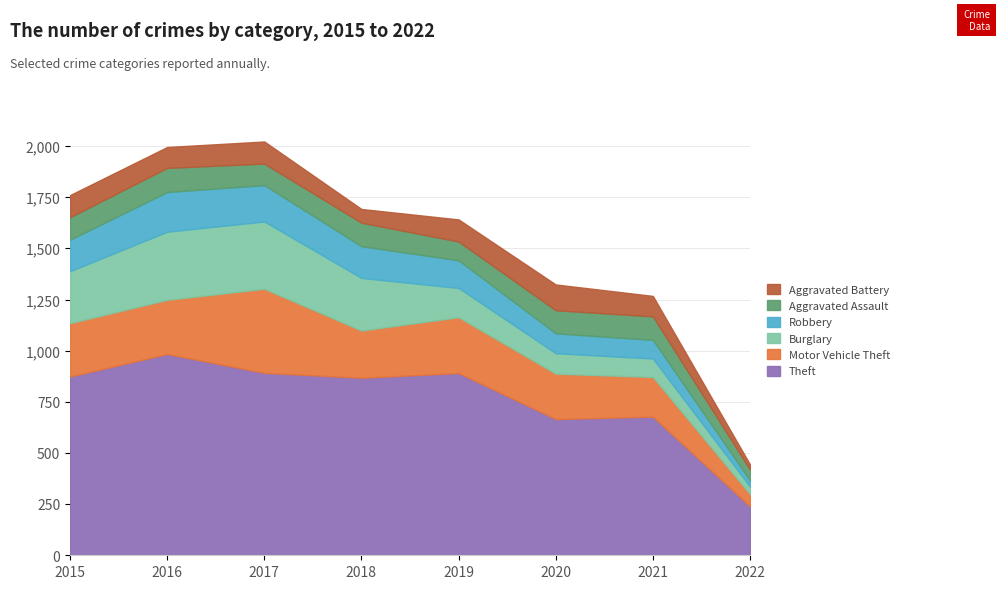

Does the chart have visible grid lines?

Yes